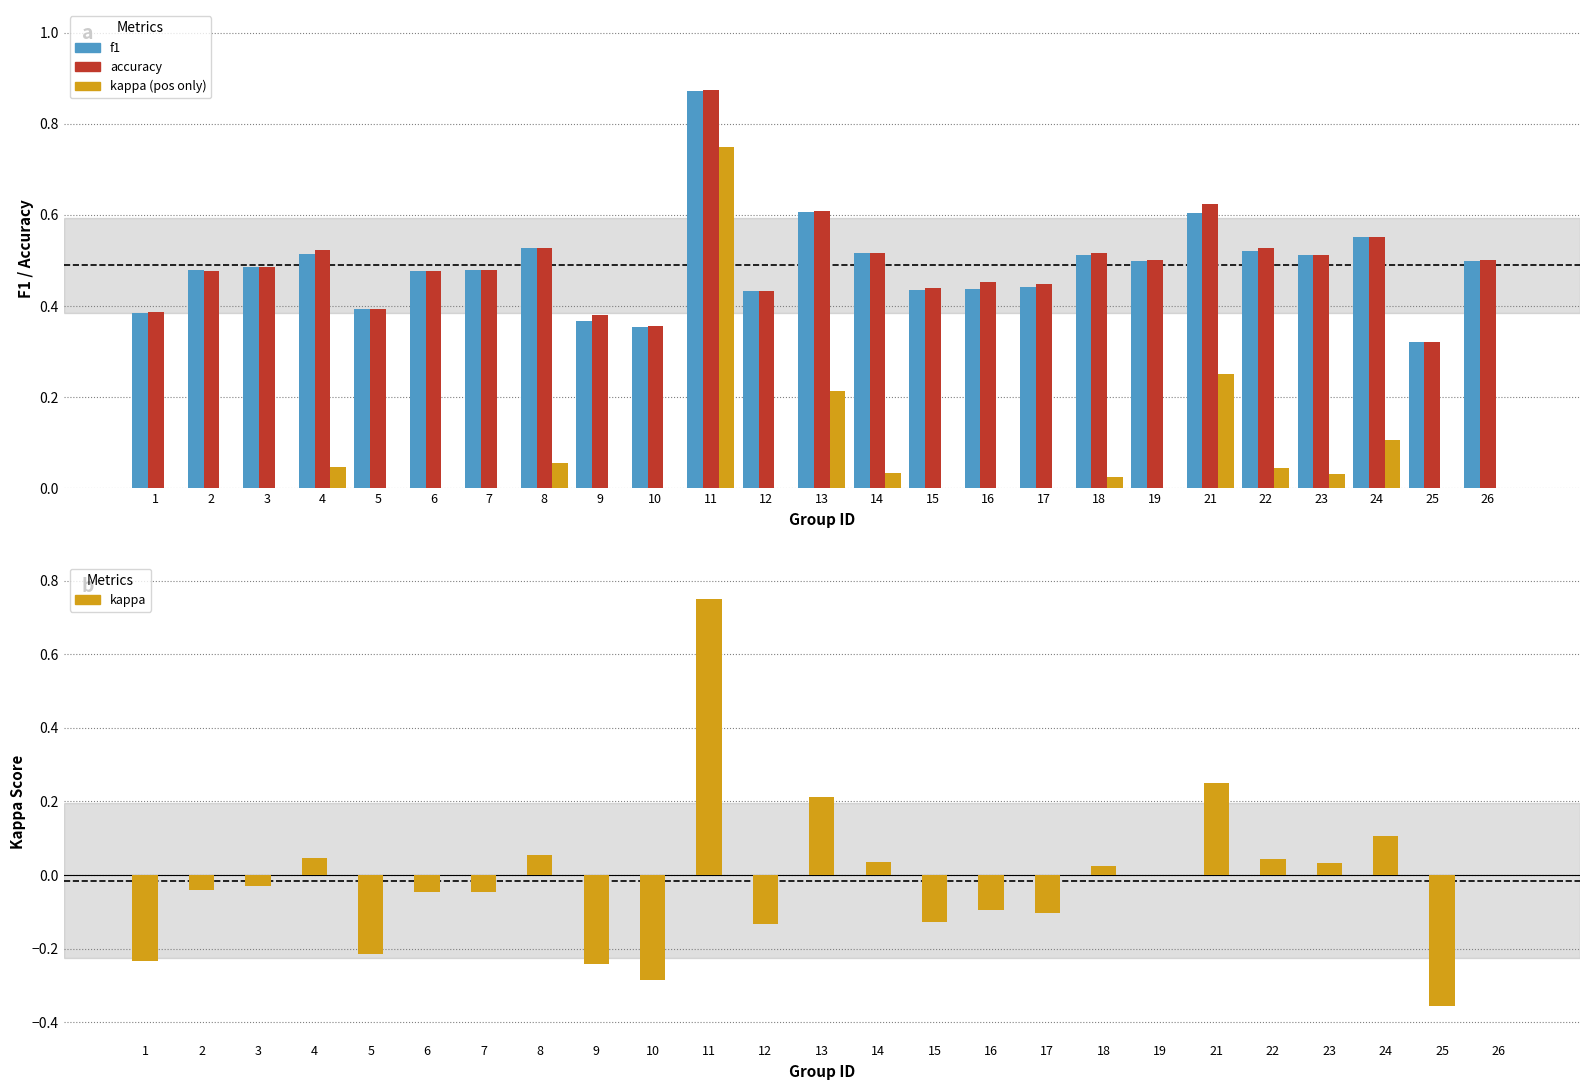

The value of kappa at 9 is -0.2. True or false?

True